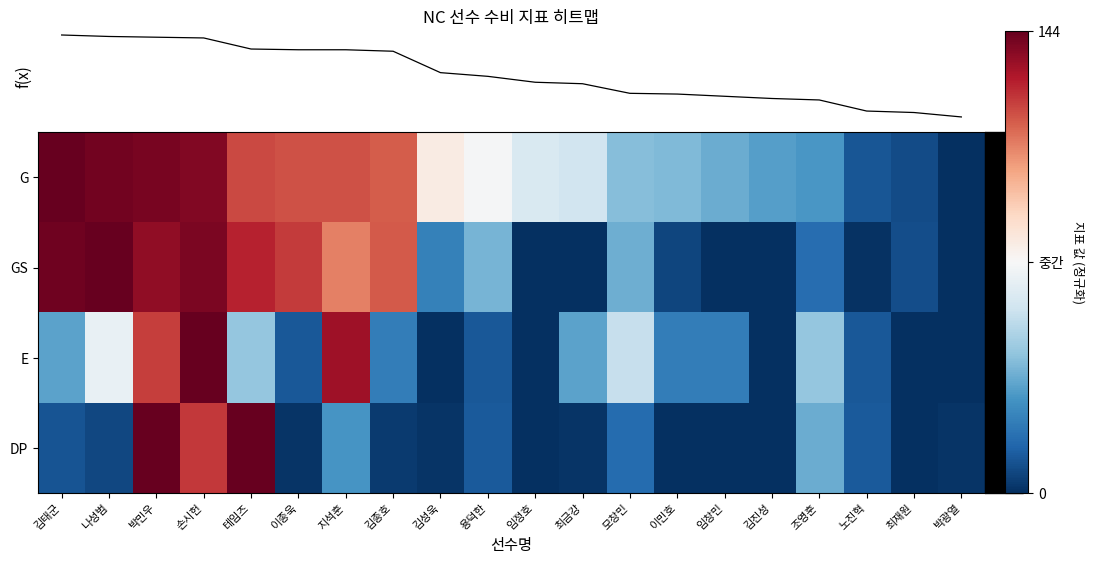

Between 이민호 and 모창민, which is larger?

모창민